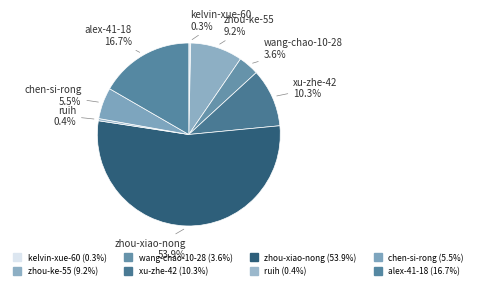

Does any single category account for the majority?

Yes